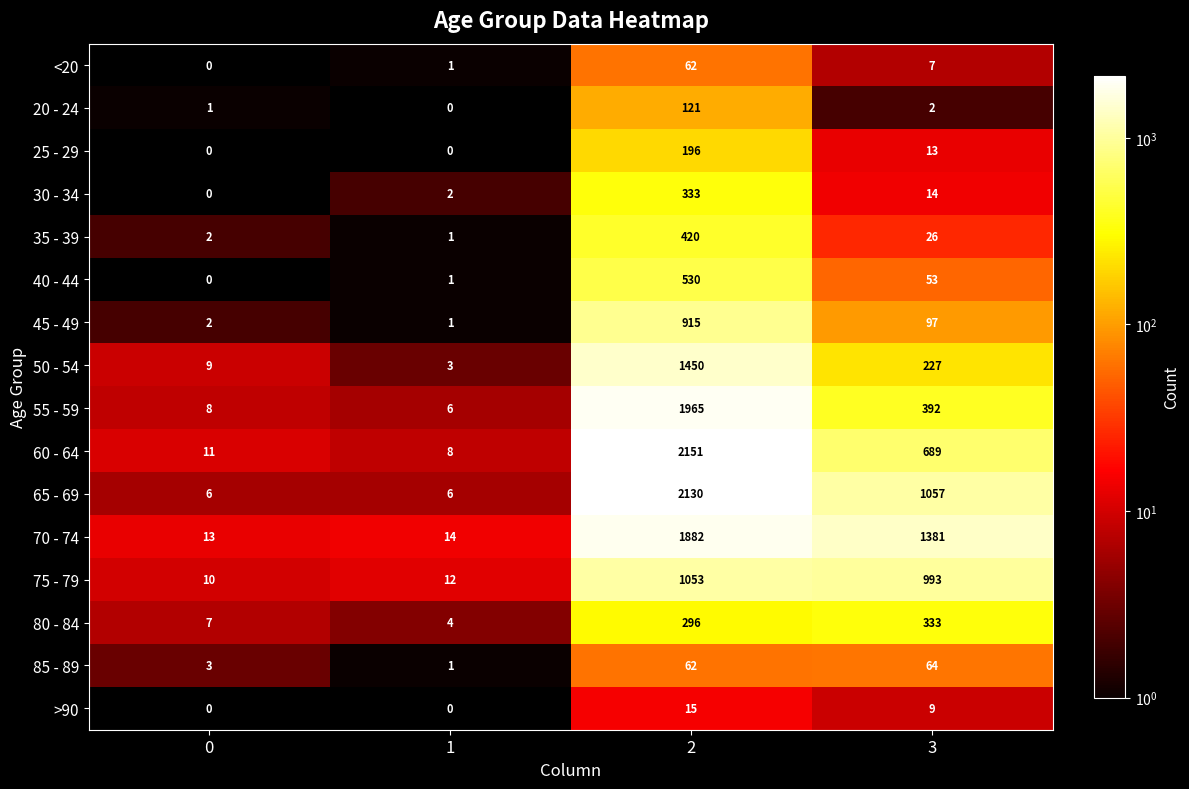

What is the difference between the highest and lowest values at 2?

2136